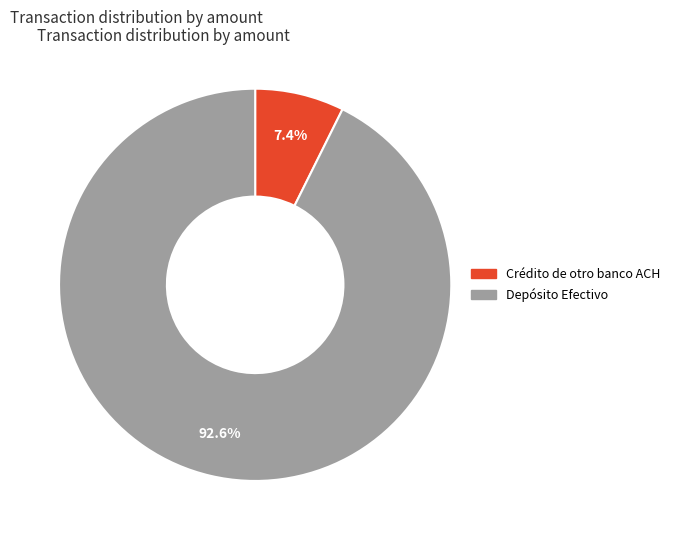

The Crédito de otro banco ACH slice represents 1% of the pie. True or false?

False